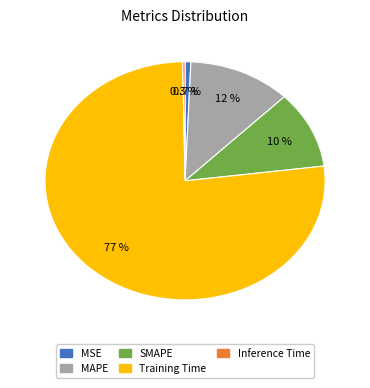

What percentage is the MAPE slice, to the nearest percent?

12%